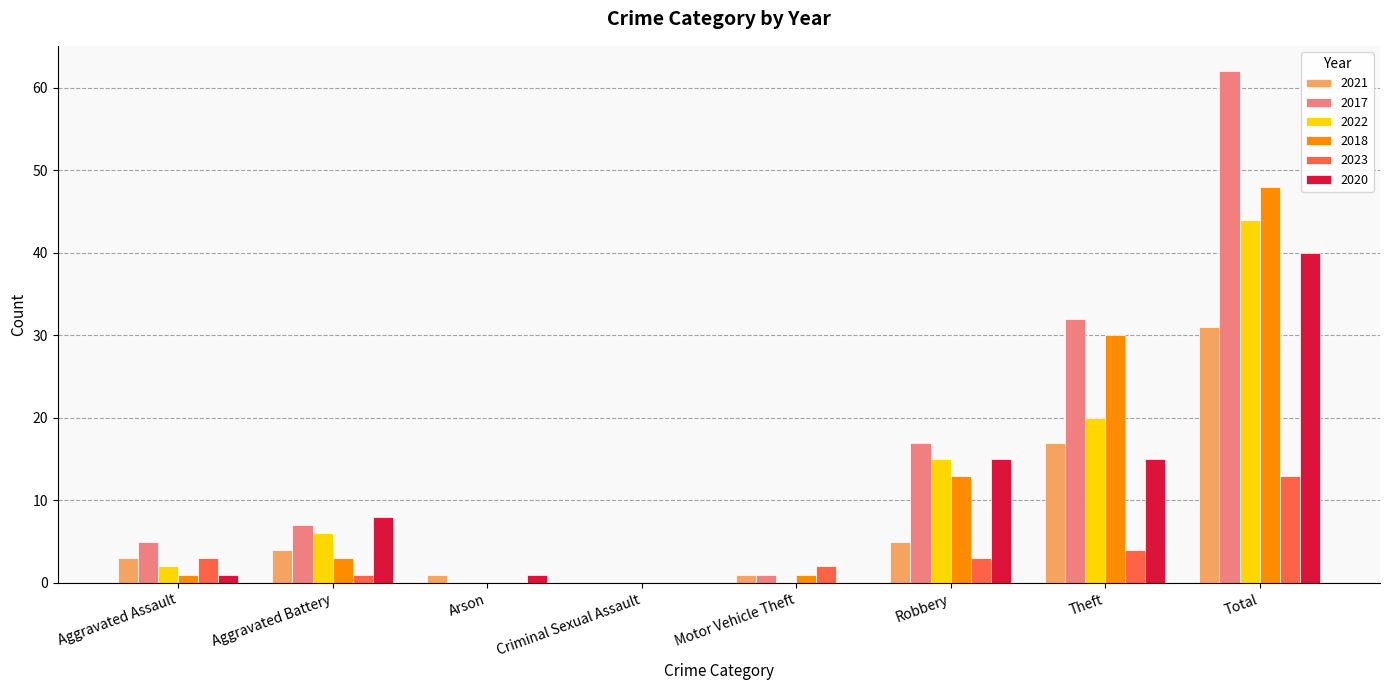

What is the maximum value for 2017?

62